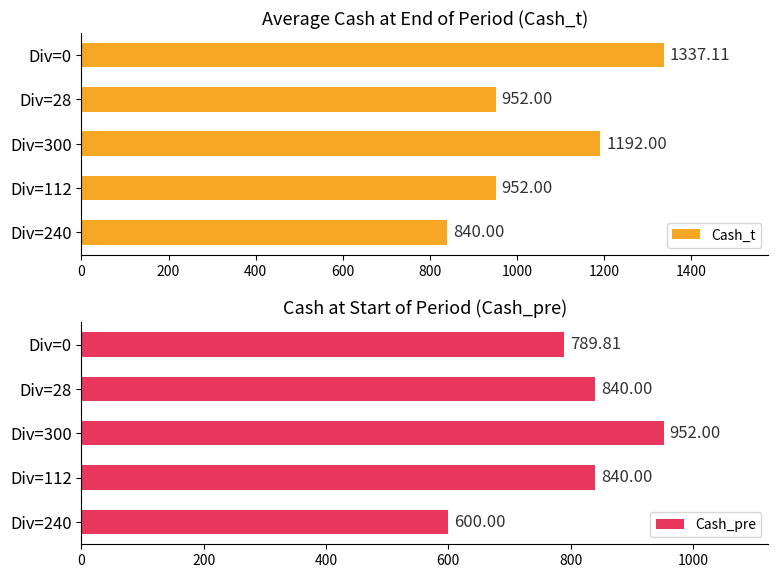

How many bars are there in each group?

2